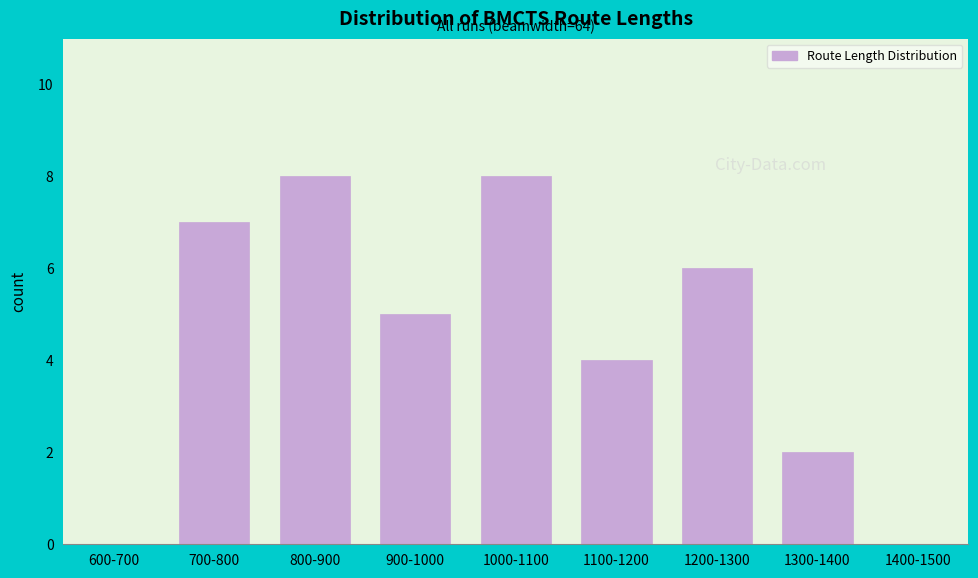

Reading left to right, list all the values displayed in this chart.

600-700=0	700-800=7	800-900=8	900-1000=5	1000-1100=8	1100-1200=4	1200-1300=6	1300-1400=2	1400-1500=0